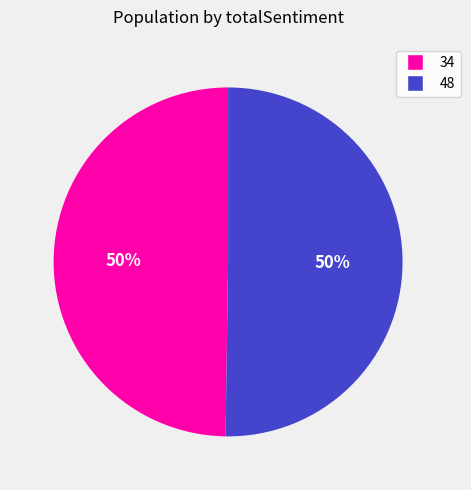

How many slices are in this pie chart?

2